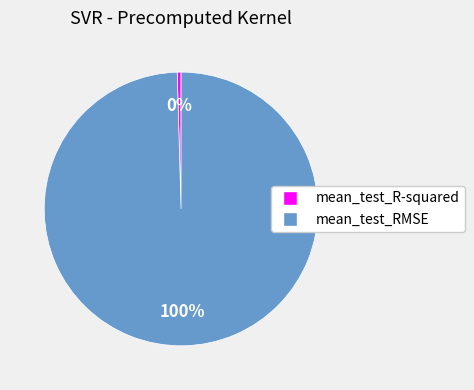

Count the number of slices in the pie.

2